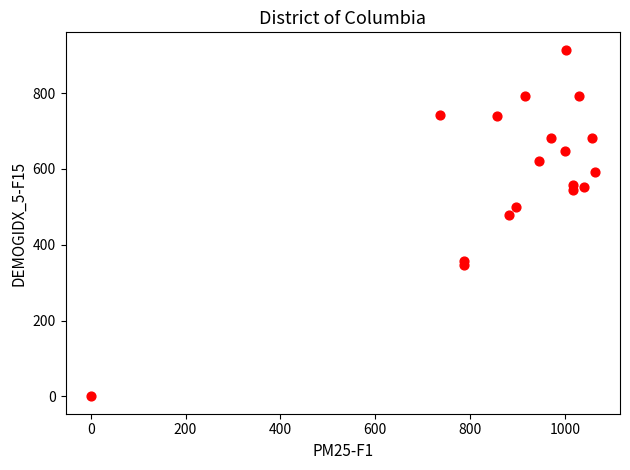

What is the range of X values (max minus min)?

1063.3